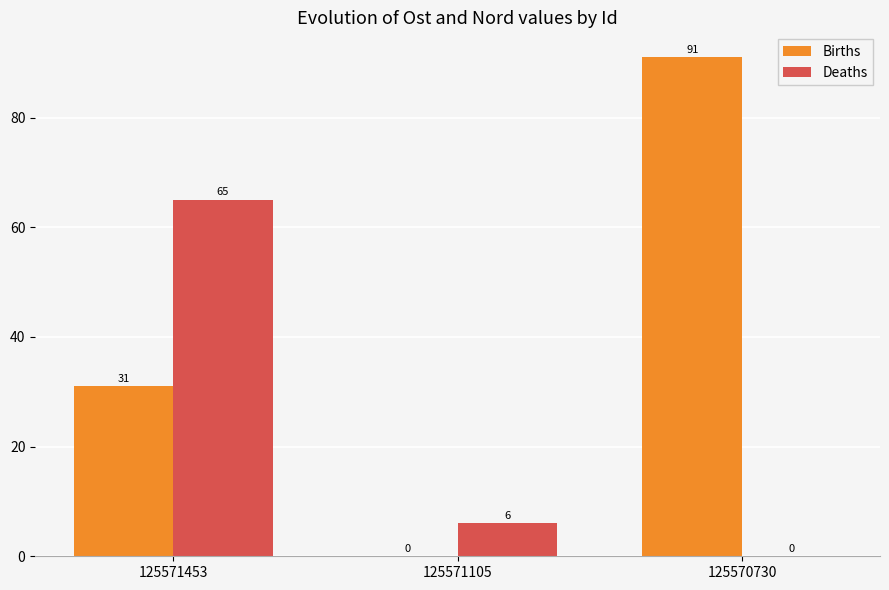

Reading left to right, transcribe all the data shown in this chart.

Births: 31	0	91
Deaths: 65	6	0